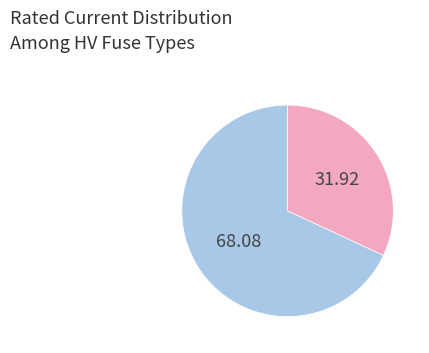

Is there a majority slice in this chart?

Yes